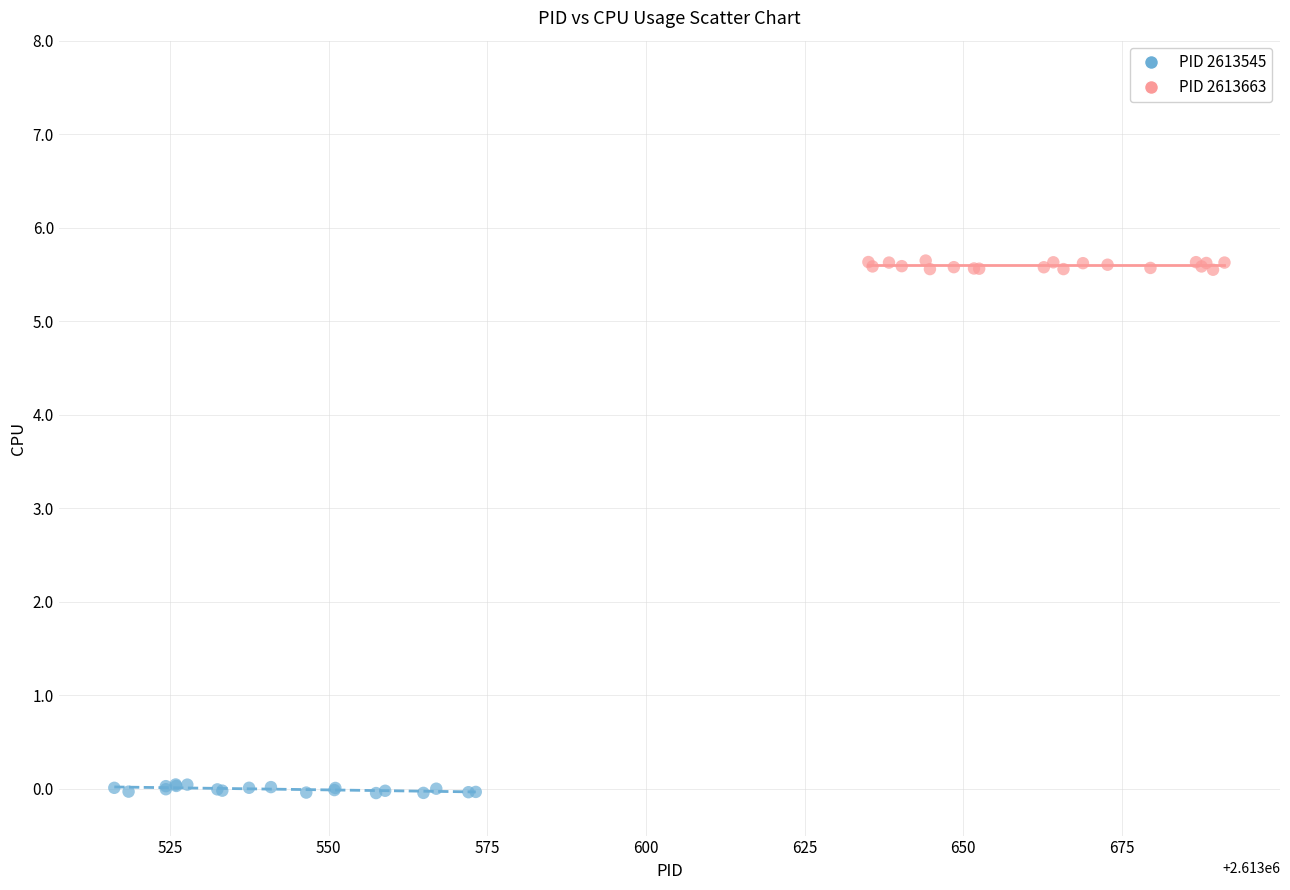

Which series reaches the minimum Y coordinate?

PID 2613545